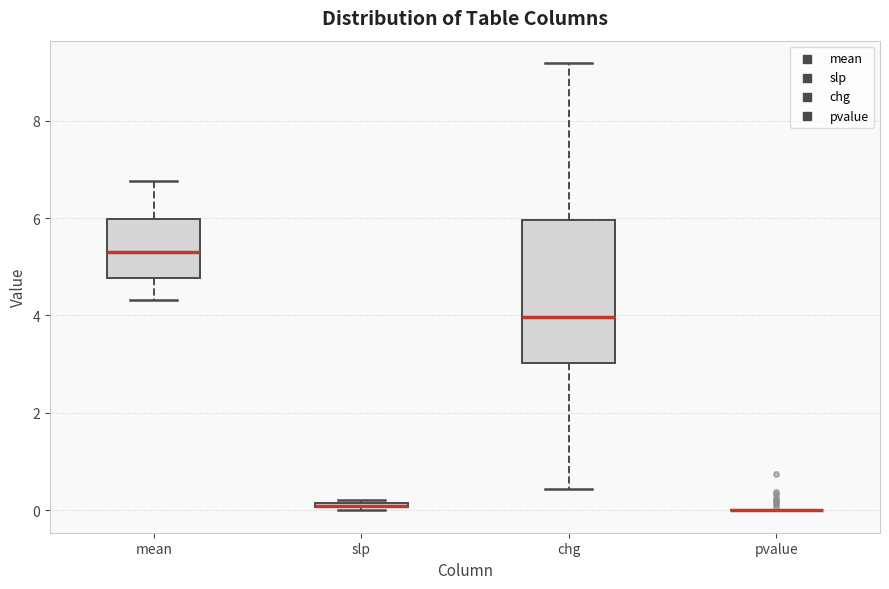

Which box is the tallest, from its lower edge to its upper edge?

chg